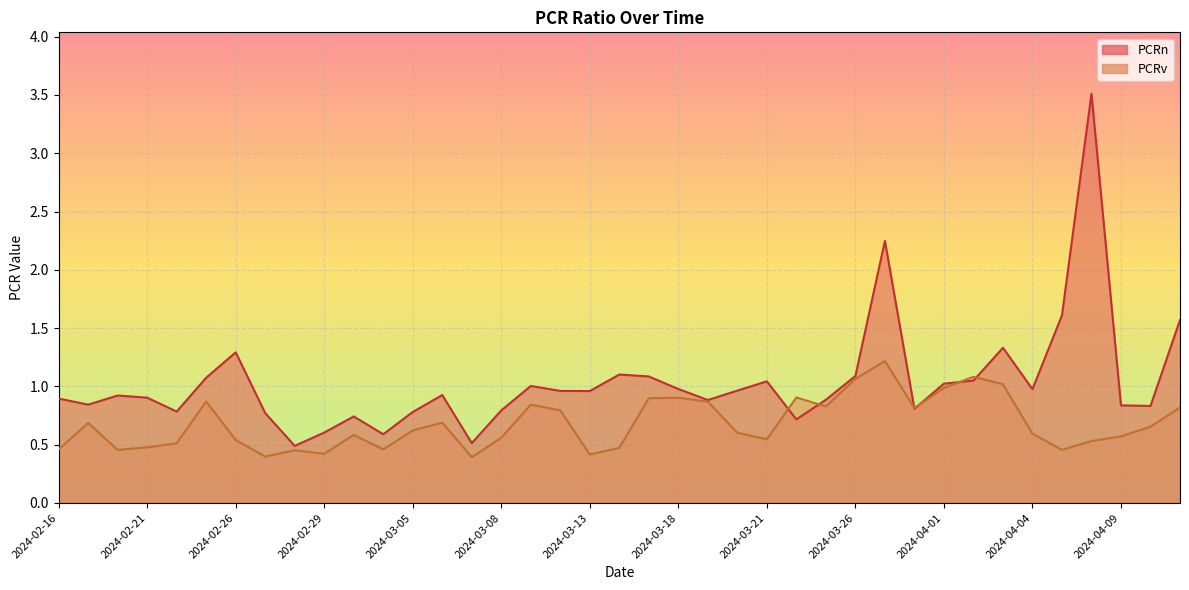

How many lines are shown in the chart?

2